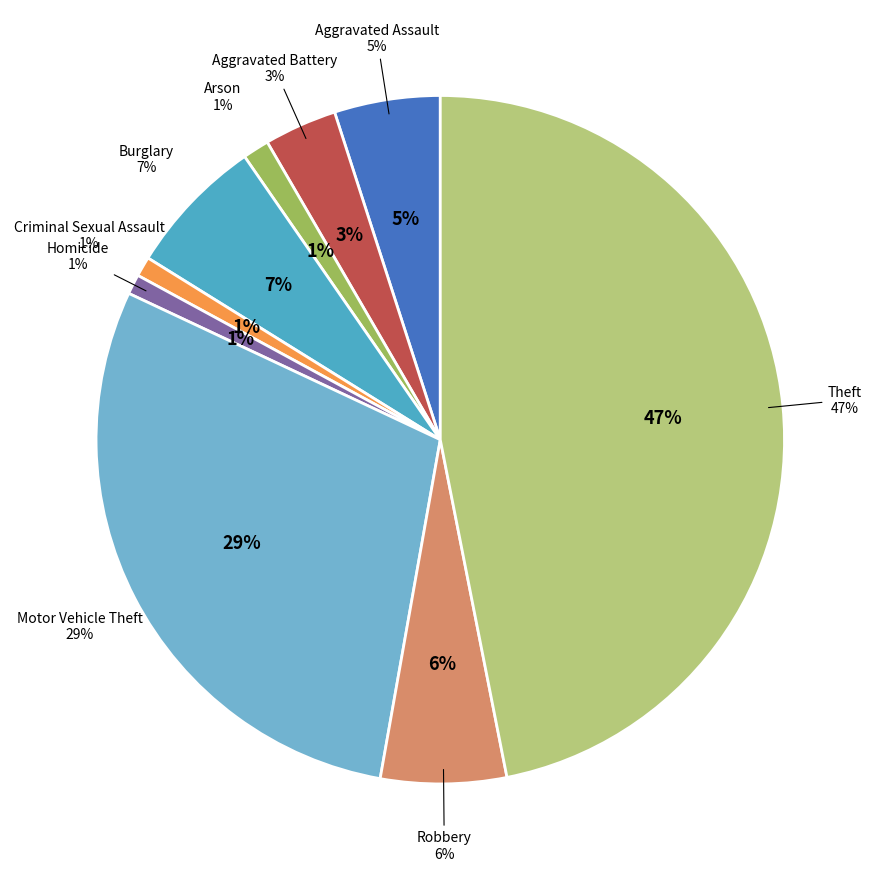

How many segments does this pie chart have?

9